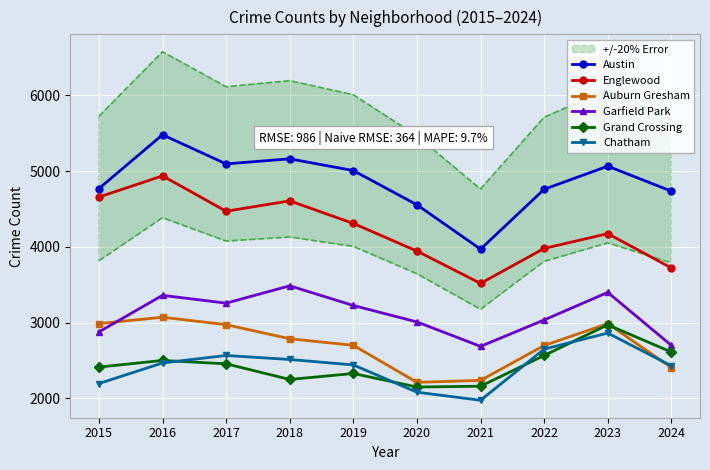

Between 2023 and 2018, which is larger?

2018